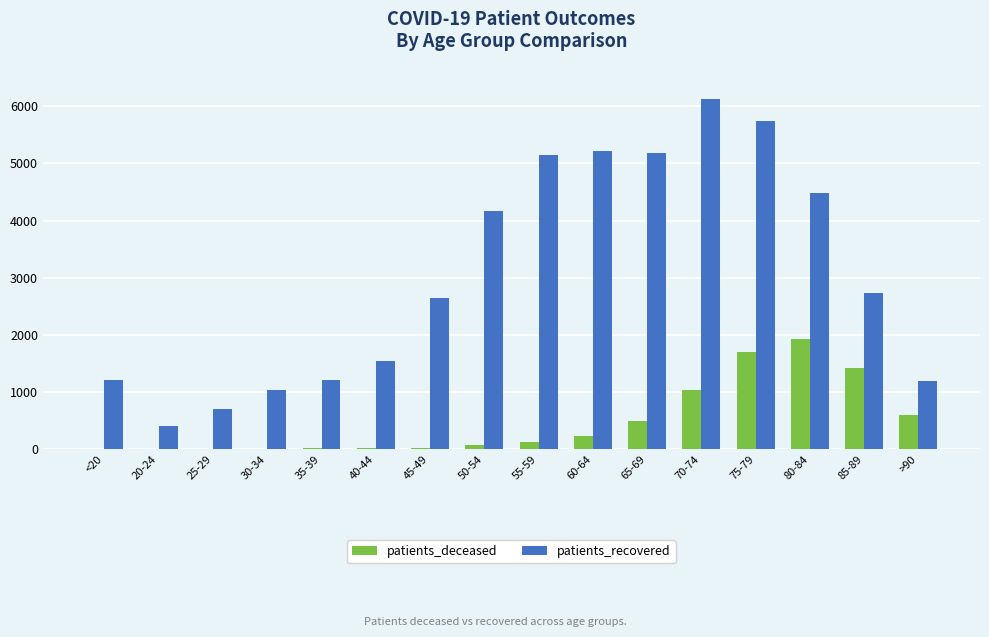

Where is patients_deceased nearest to the value 963?

70-74